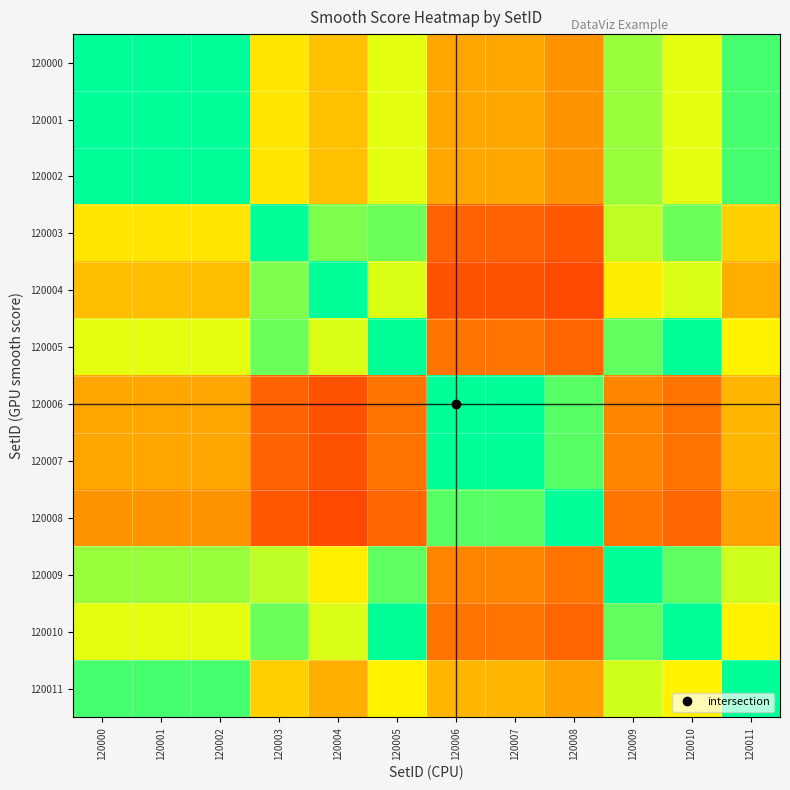

Rank the series by their maximum value, from highest to lowest.

120008, 120006, 120007, 120011, 120000, 120001, 120002, 120009, 120005, 120010, 120003, 120004